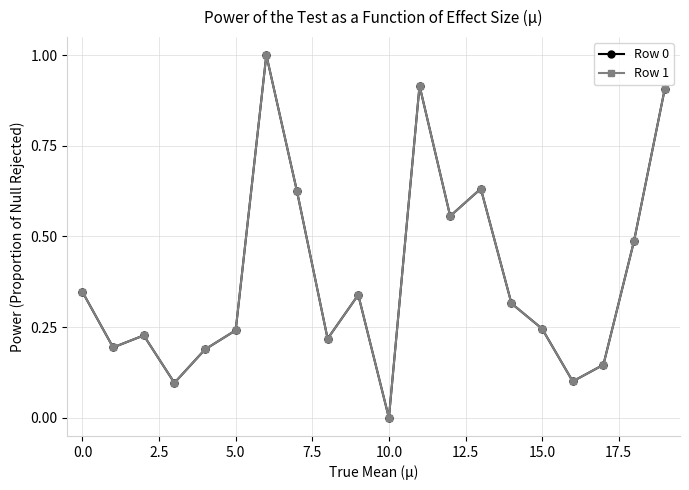

Does the chart have visible grid lines?

Yes